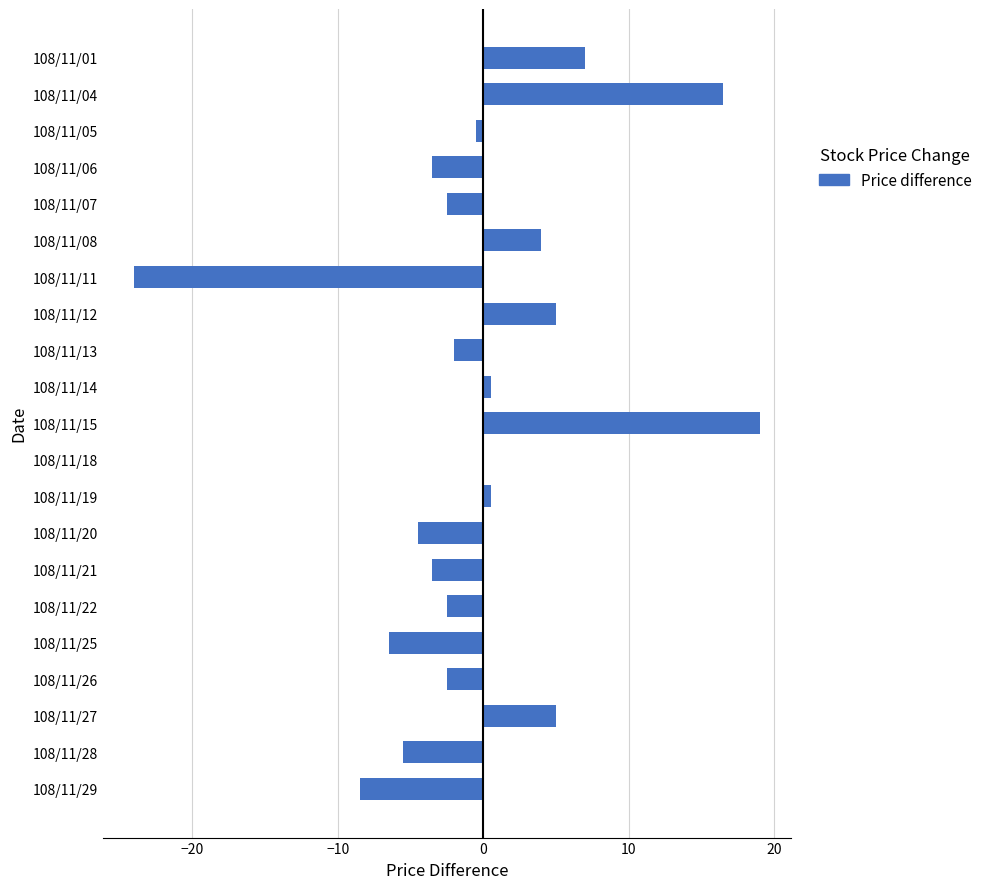

Is it true that the value at 108/11/29 is -8.5?

True